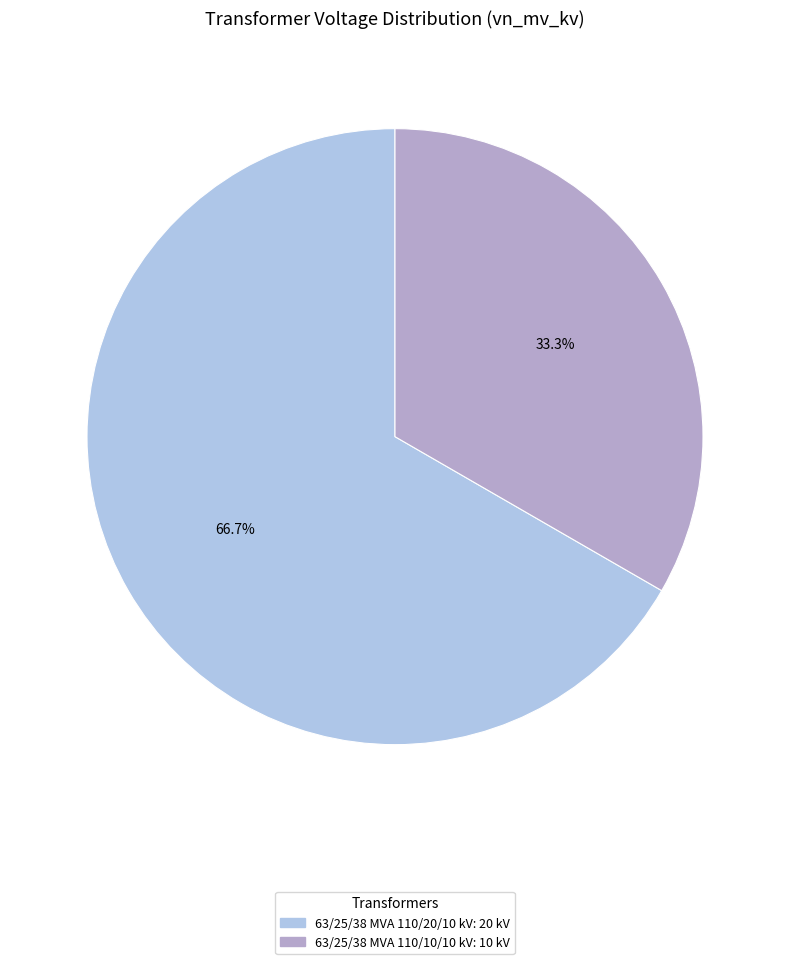

How many segments does this pie chart have?

2